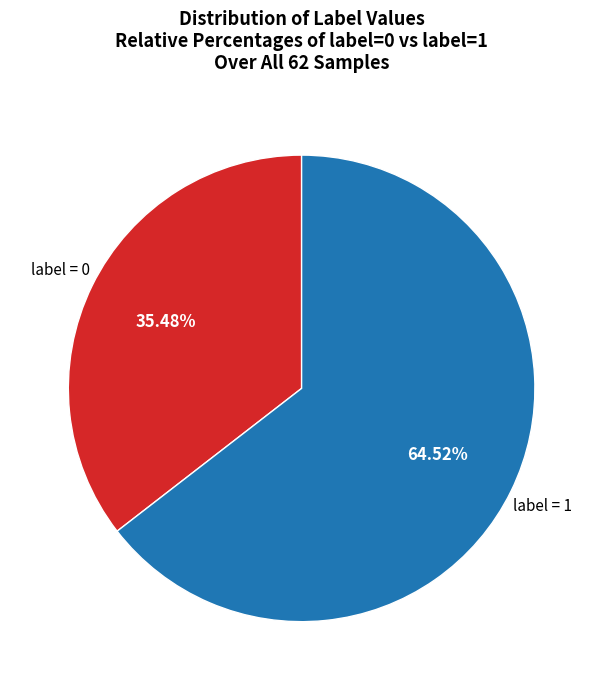

Combined, do label = 1 and label = 0 account for over 50%?

Yes